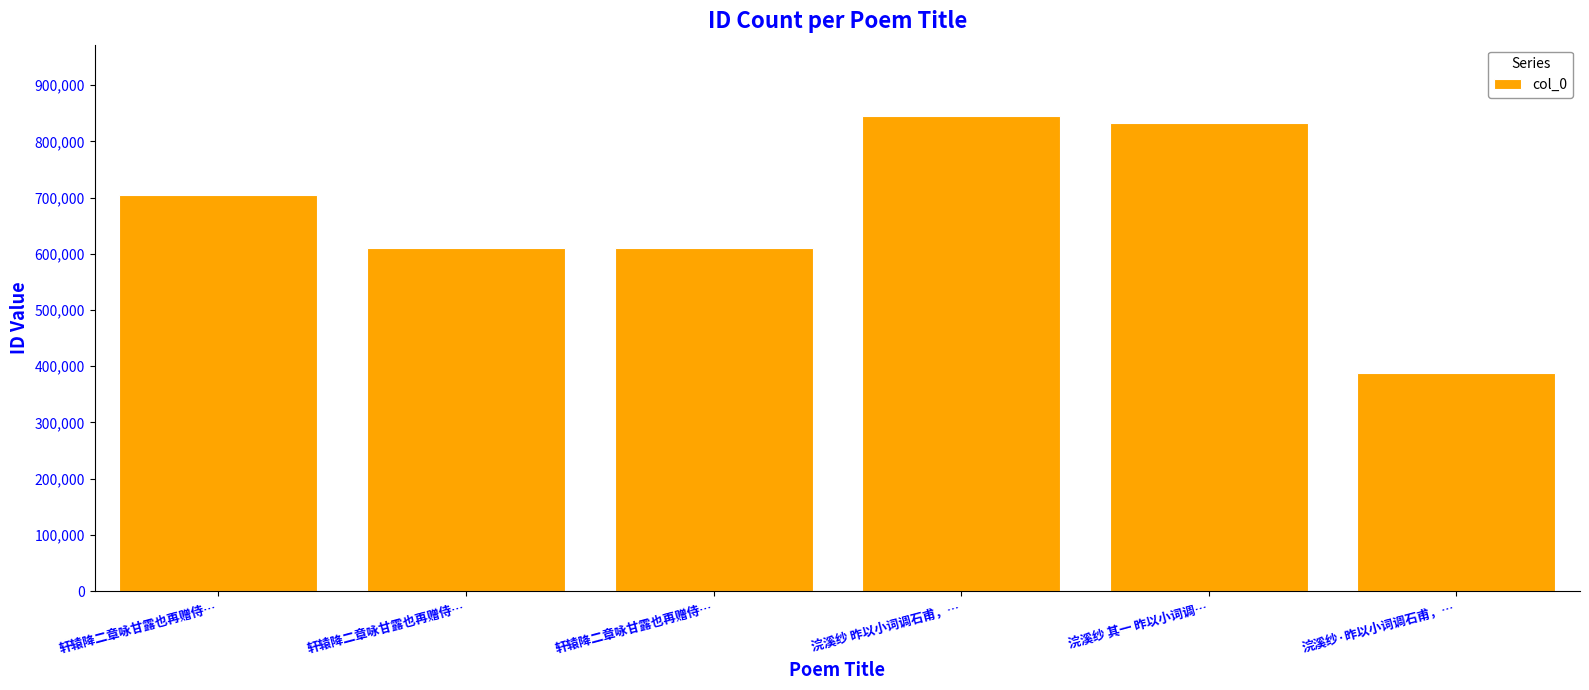

What is the label of the 3rd bar from the left?

轩辕降二章咏甘露也再赠侍…